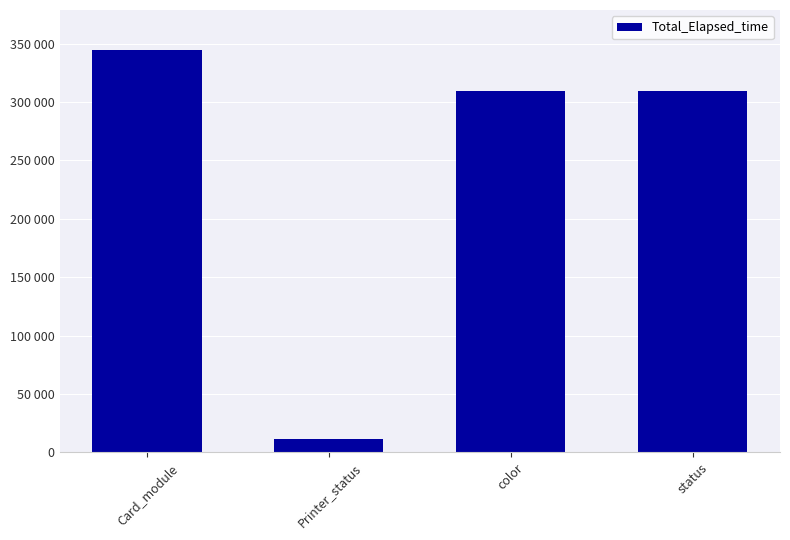

What is the smallest value displayed?

11608